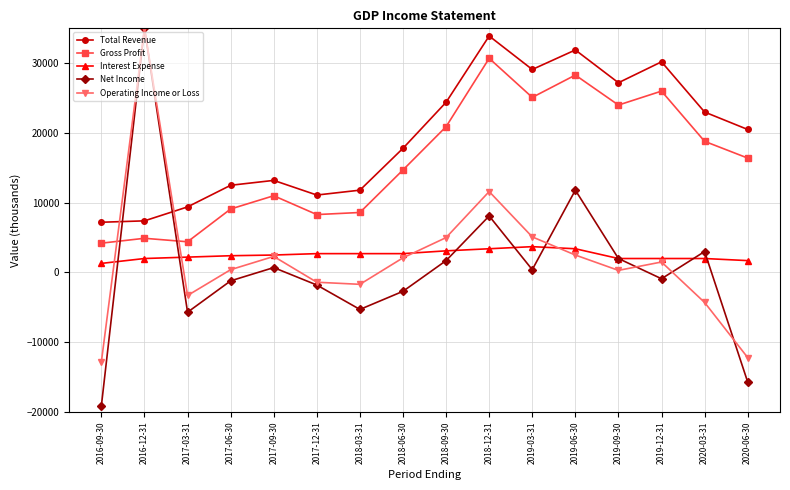

Which series has the largest range (max minus min)?

Net Income